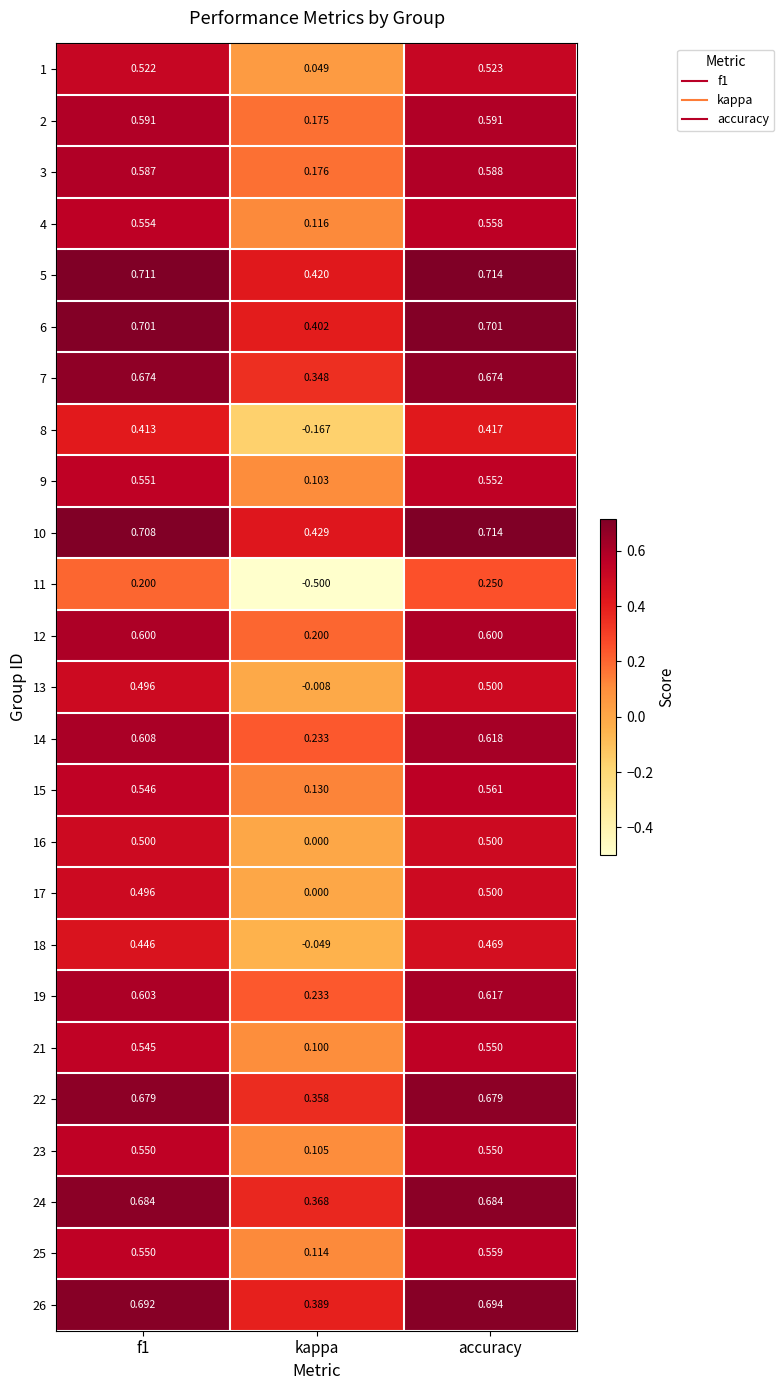

At which category is the sum across all series the highest?

accuracy